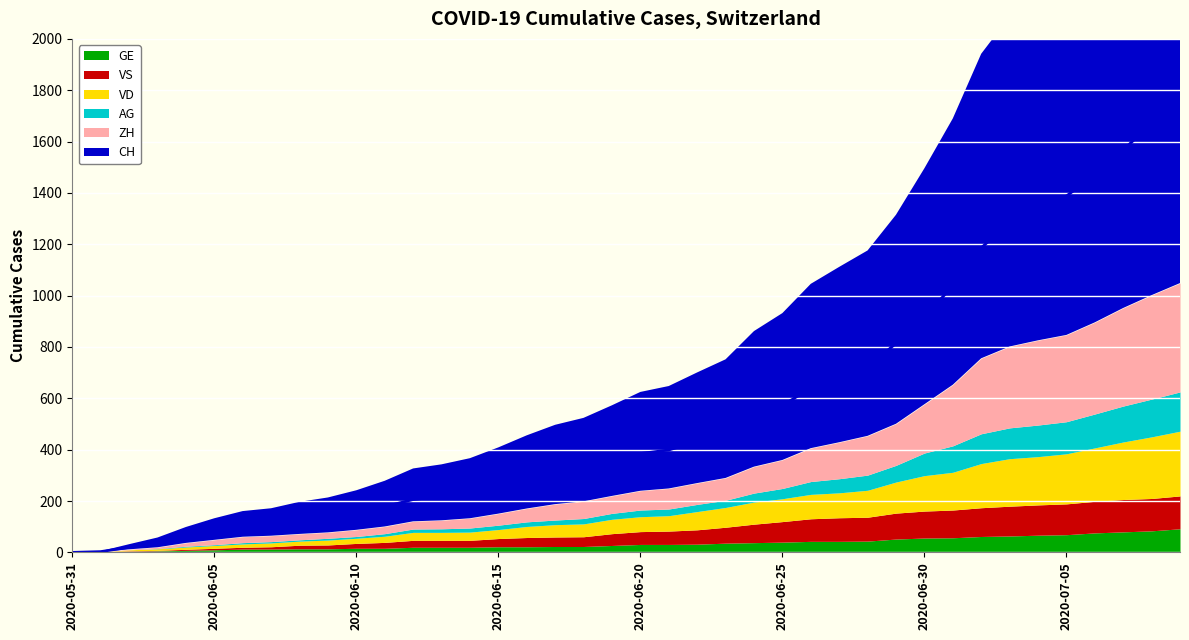

Is it true that ZH equals 84 at 2020-06-05?

True